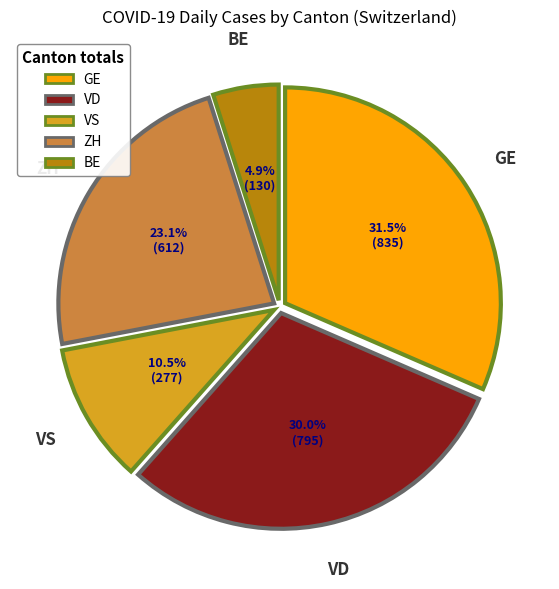

Do VS and BE together represent more than half of the pie?

No